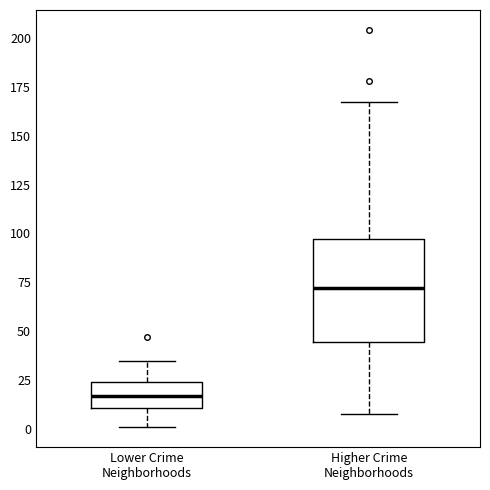

Where does the upper whisker of the box for Higher Crime Neighborhoods end on the y-axis? The values are not printed on the chart, so give them approximately, as read against the axis.

165